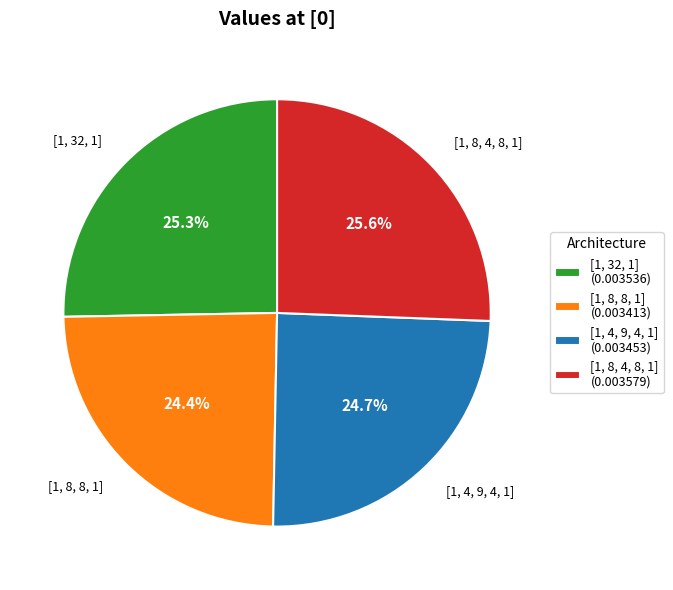

Rank the categories by value from lowest to highest.

[1, 8, 8, 1], [1, 4, 9, 4, 1], [1, 32, 1], [1, 8, 4, 8, 1]